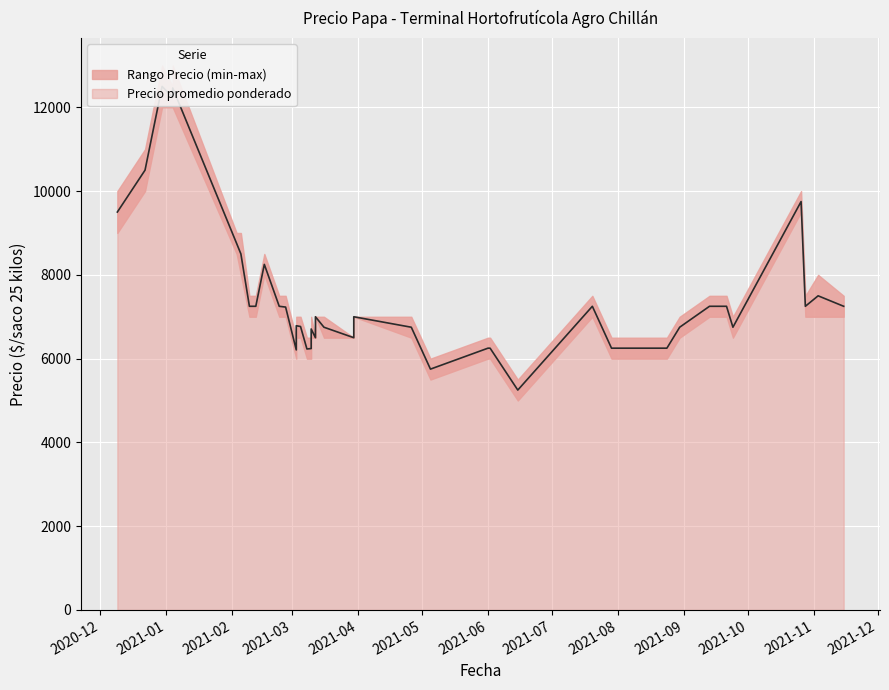

How many interior local valleys does the Precio minimo series have?

9